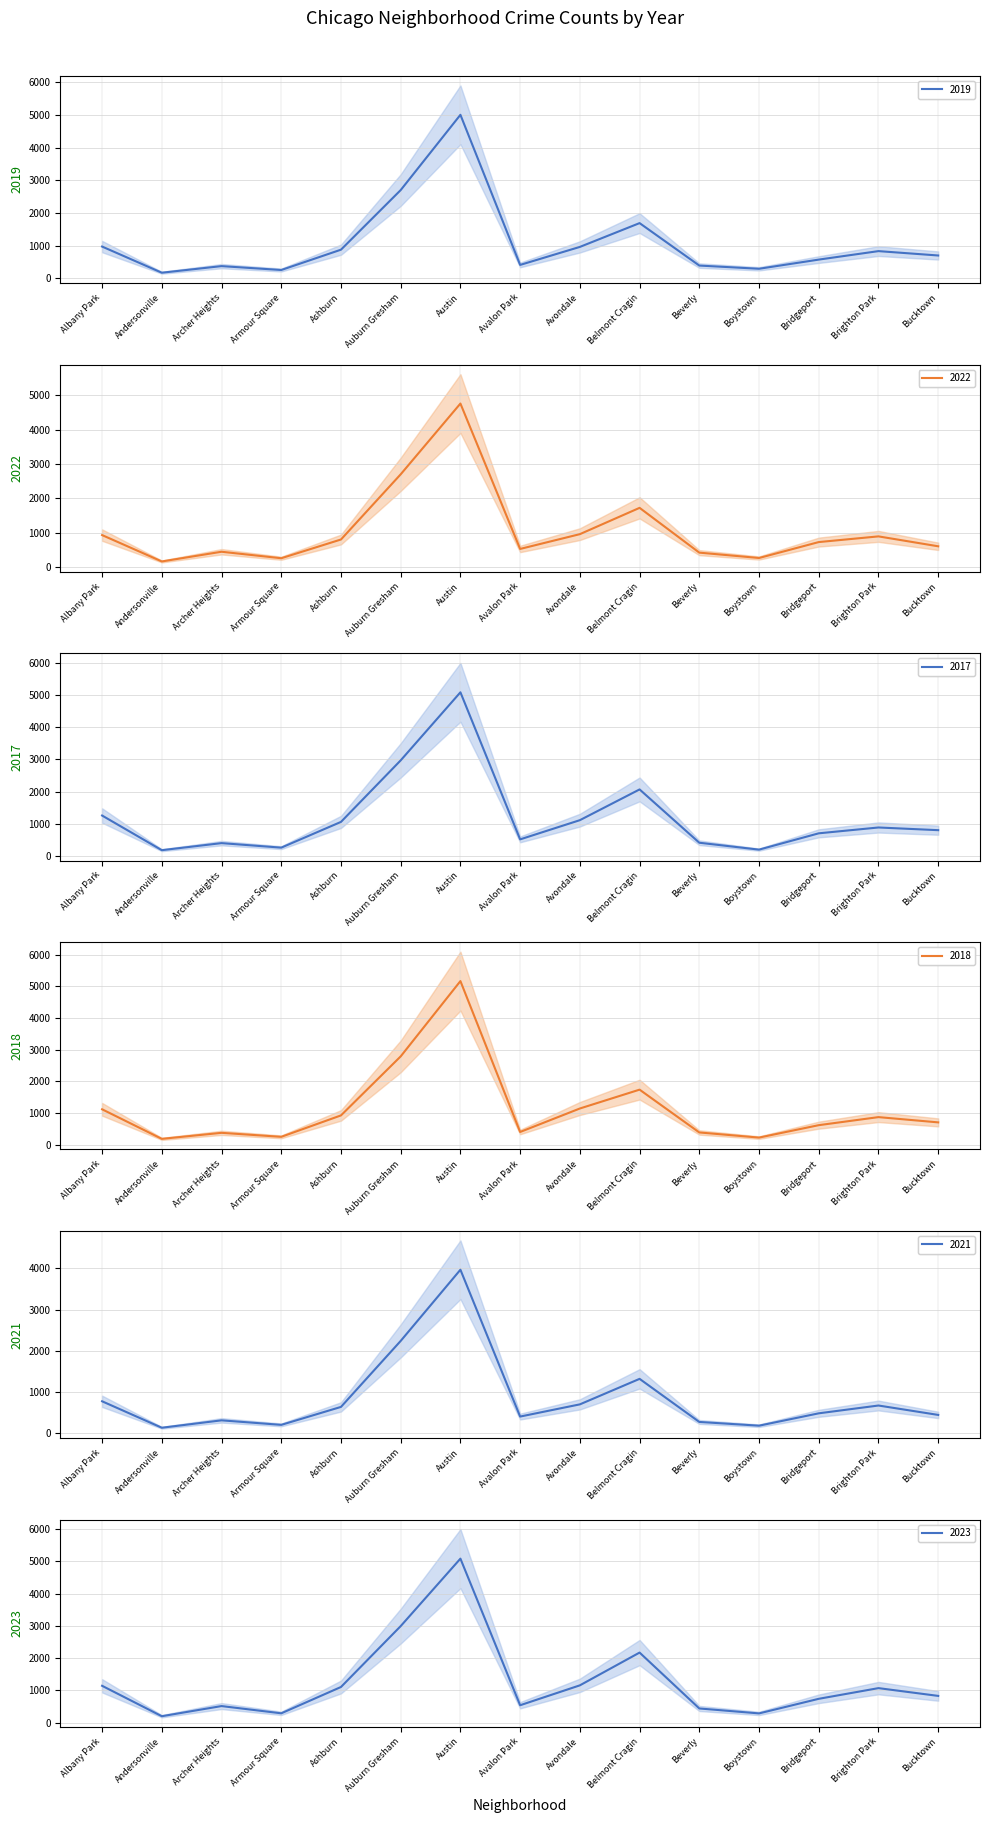

Between Auburn Gresham and Beverly, which is larger?

Auburn Gresham